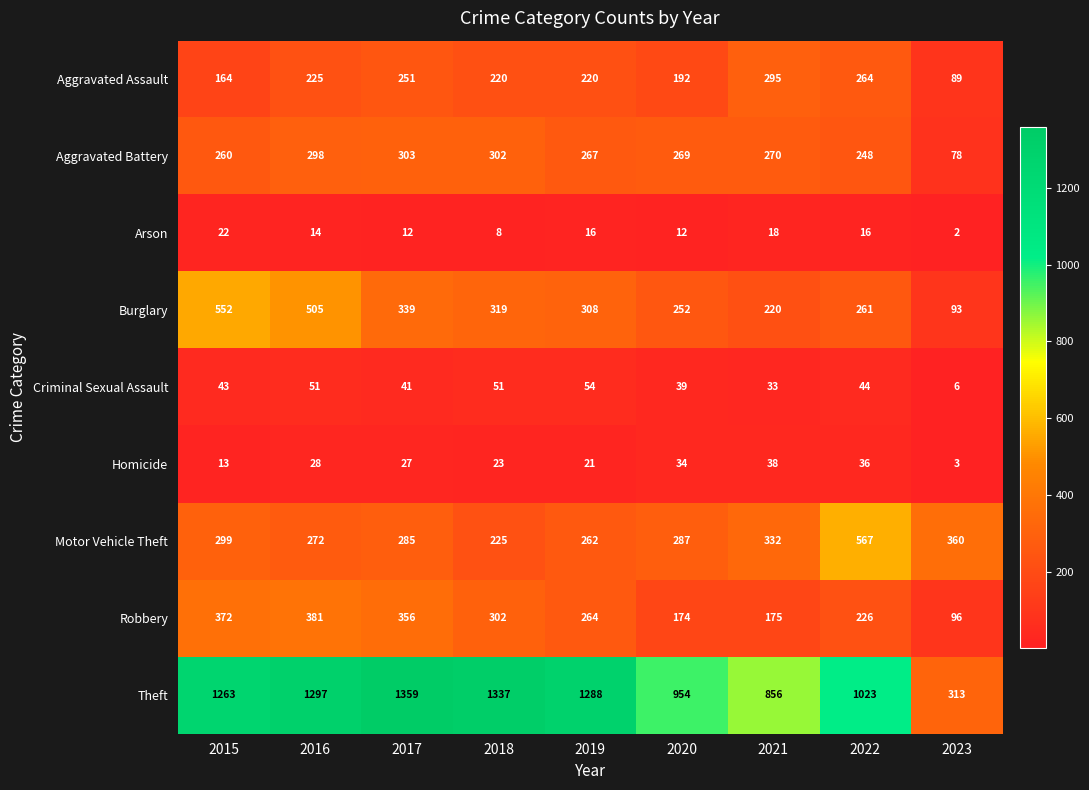

The value of Robbery at 2022 is 226. True or false?

True